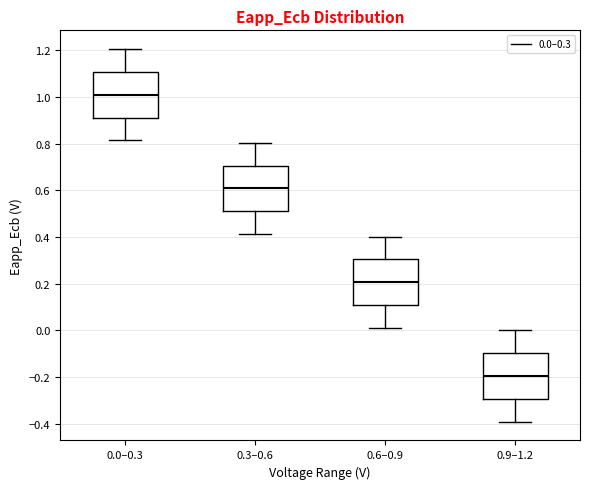

Reading left to right, read every box against the y-axis: the position of its median line, the range the box covers, and the ends of its whiskers. The values are not printed on the chart, so give them approximately, as read against the axis.

0.0–0.3: median 1.00, box 0.92 to 1.10, whiskers 0.82 to 1.20
0.3–0.6: median 0.60, box 0.50 to 0.70, whiskers 0.42 to 0.80
0.6–0.9: median 0.20, box 0.10 to 0.30, whiskers 0.00 to 0.40
0.9–1.2: median -0.20, box -0.30 to -0.10, whiskers -0.40 to 0.00